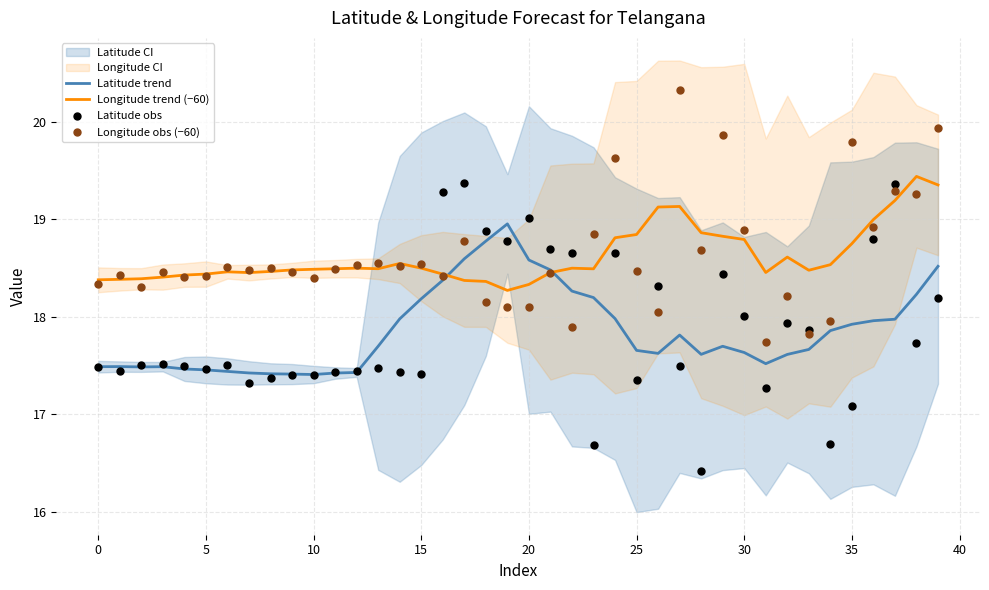

At which category is the sum across all series the highest?

39